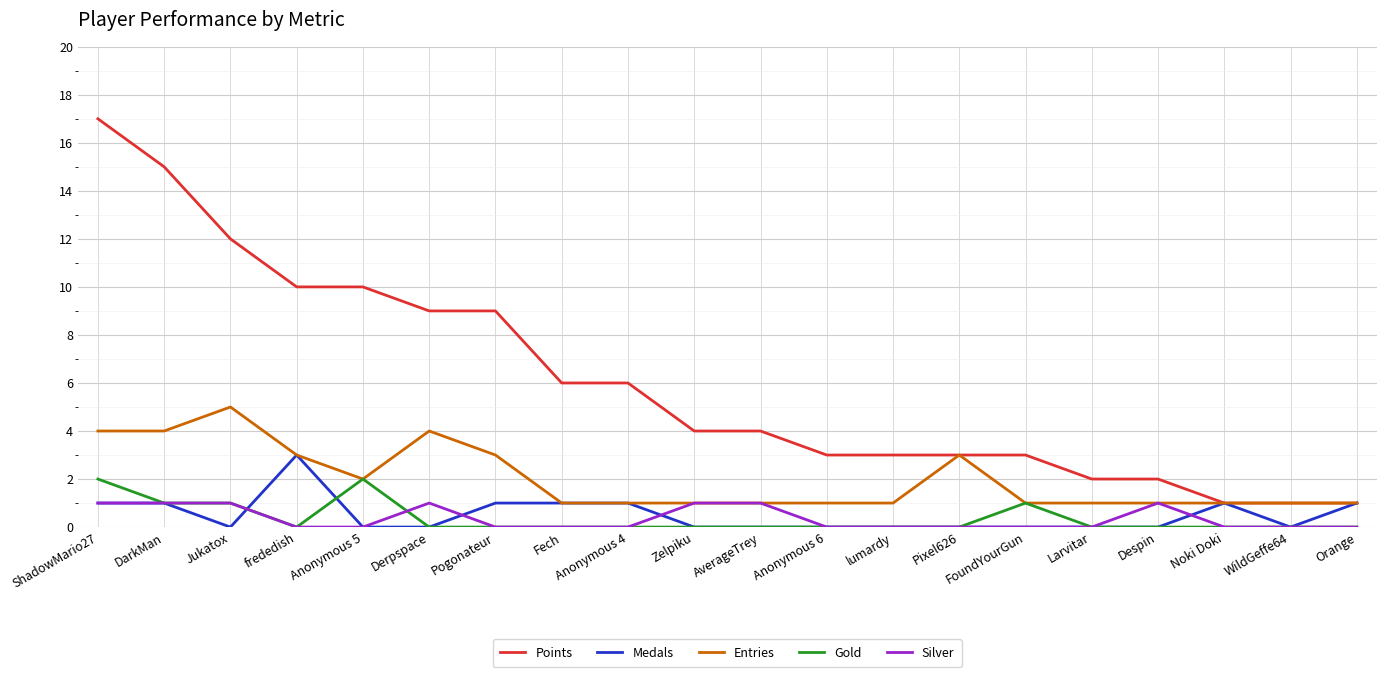

At which category is the sum across all series the highest?

ShadowMario27